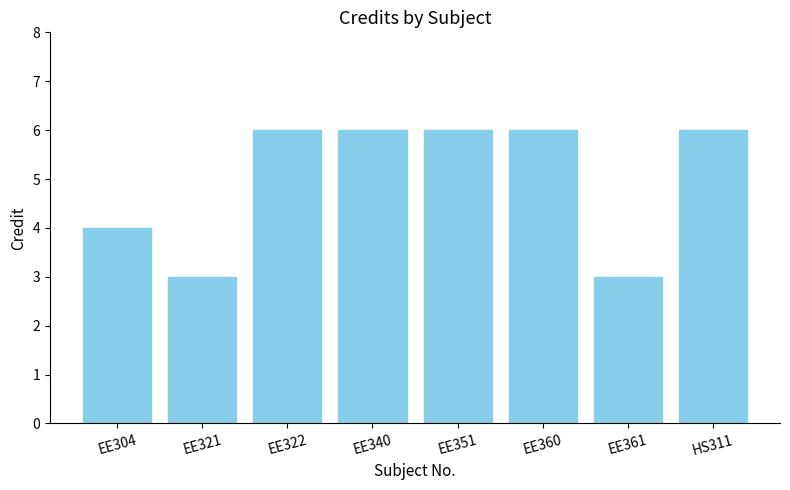

What is the difference between the values at EE321 and EE351?

3